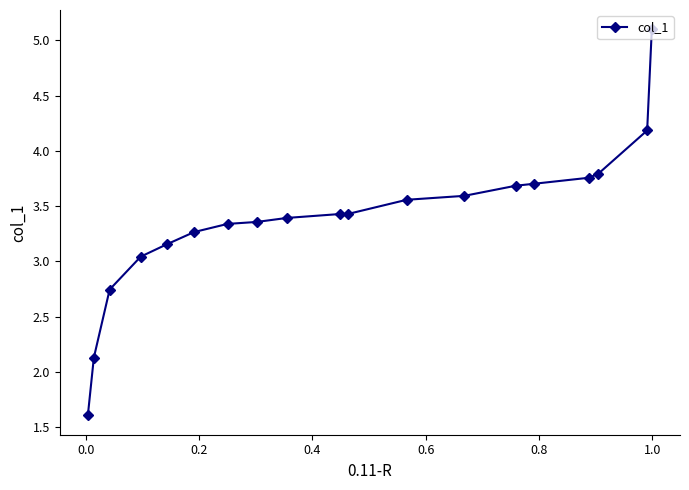

What is the difference between the maximum and minimum values?

3.5